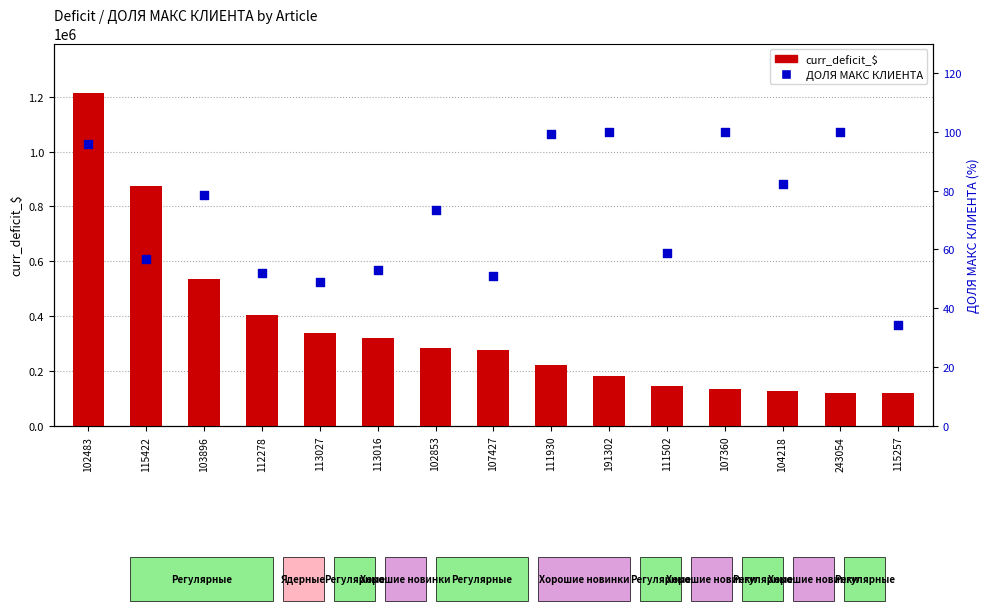

What are all the series names shown in the legend?

curr_deficit_$, ДОЛЯ МАКС КЛИЕНТА